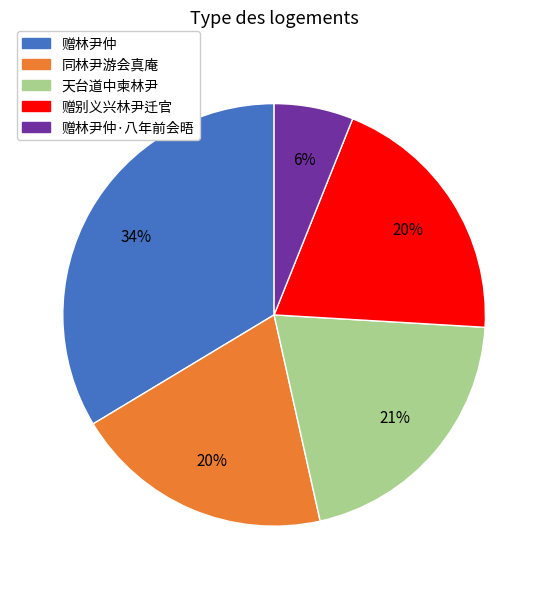

Does any single category account for the majority?

No